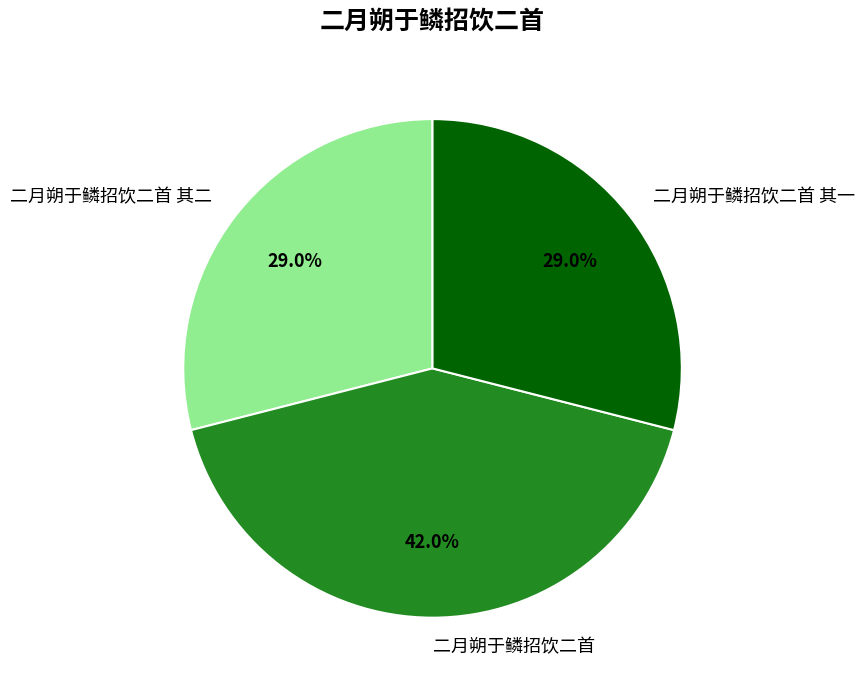

Between 二月朔于鳞招饮二首 其二 and 二月朔于鳞招饮二首, which is larger?

二月朔于鳞招饮二首